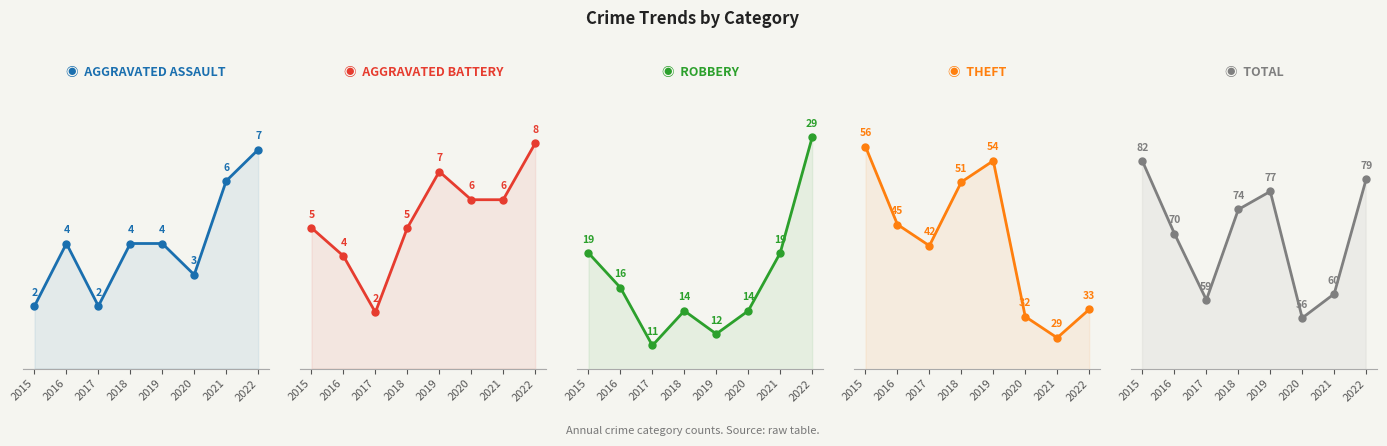

True or false: Aggravated Assault and Theft cross at least once.

False